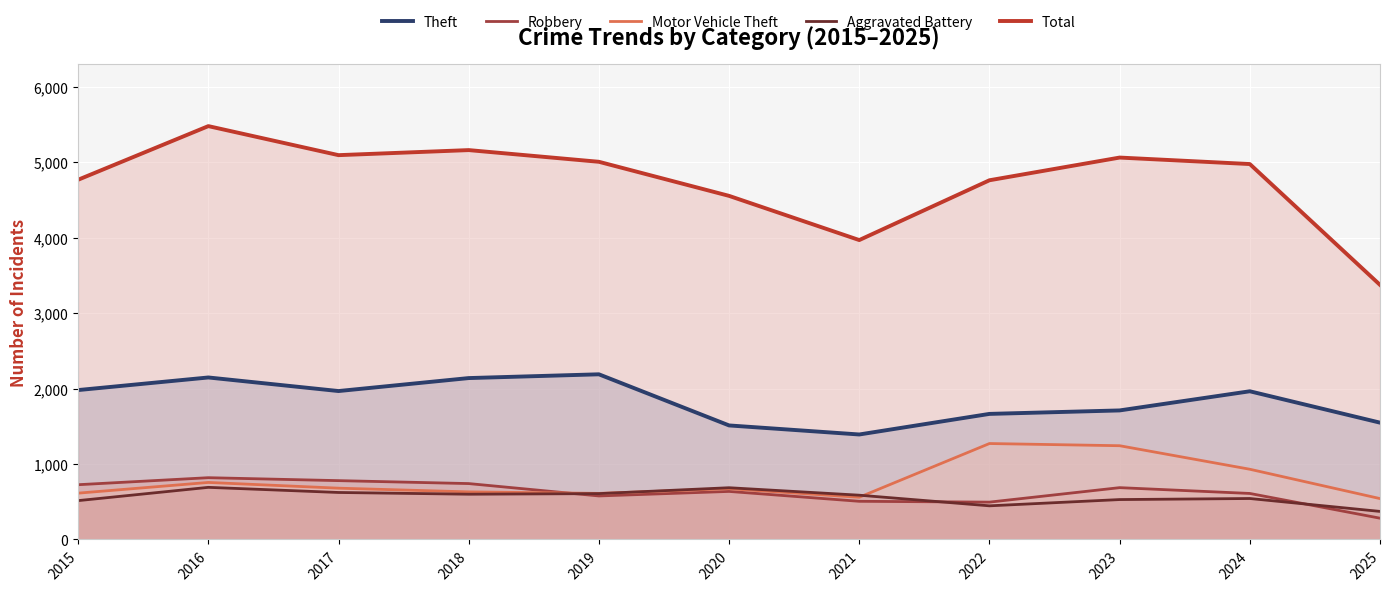

How many lines are shown in the chart?

5